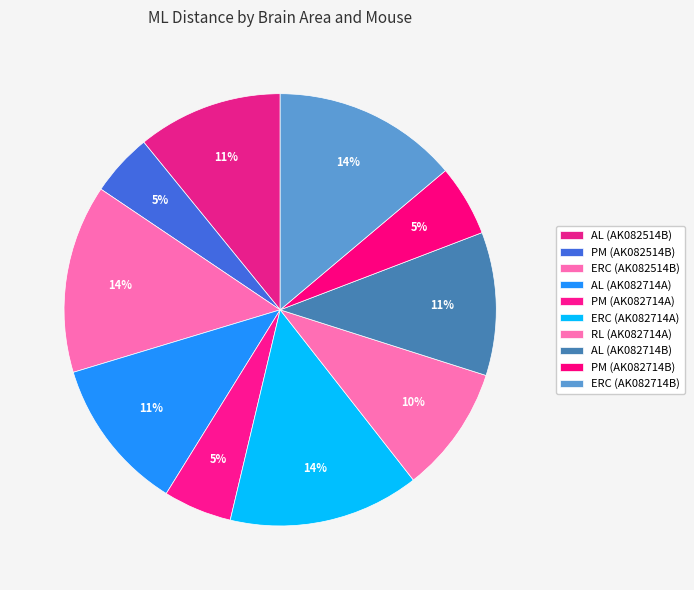

True or false: RL (AK082714A) accounts for 16% of the total.

False